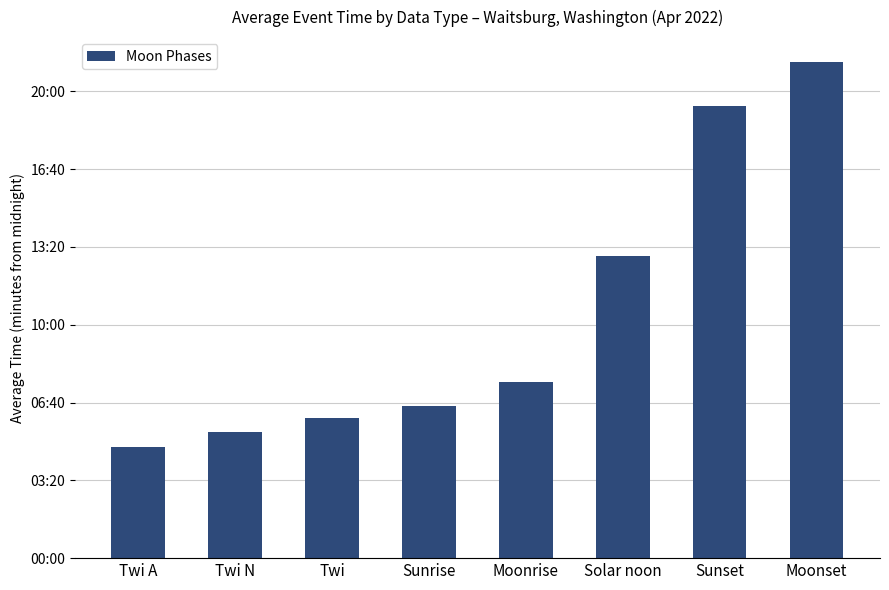

List the labels in order of value, largest first.

Moonset, Sunset, Solar noon, Moonrise, Sunrise, Twi, Twi N, Twi A